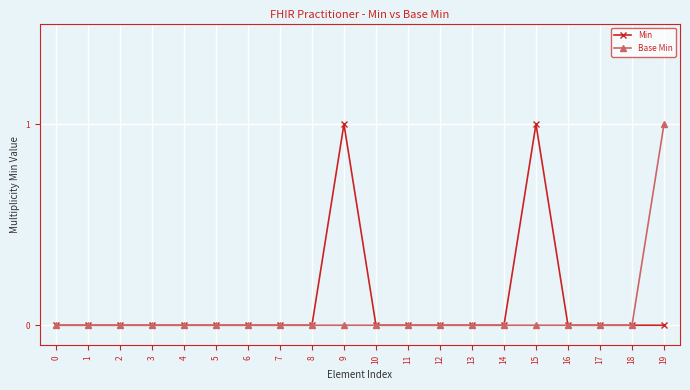

True or false: Min has more than 0 points higher than both neighbors.

True